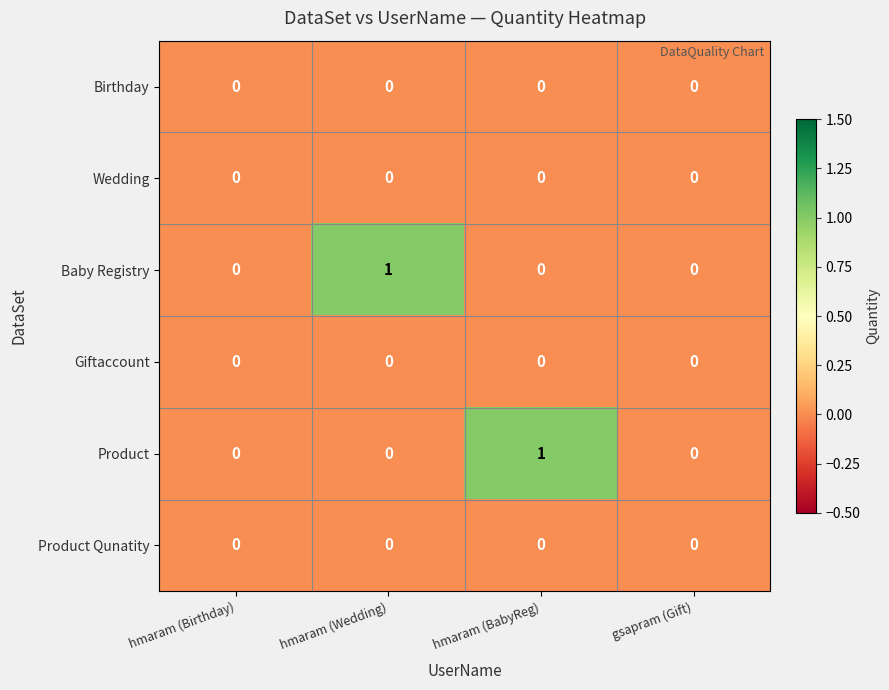

At which label does Product reach its peak?

hmaram (BabyReg)